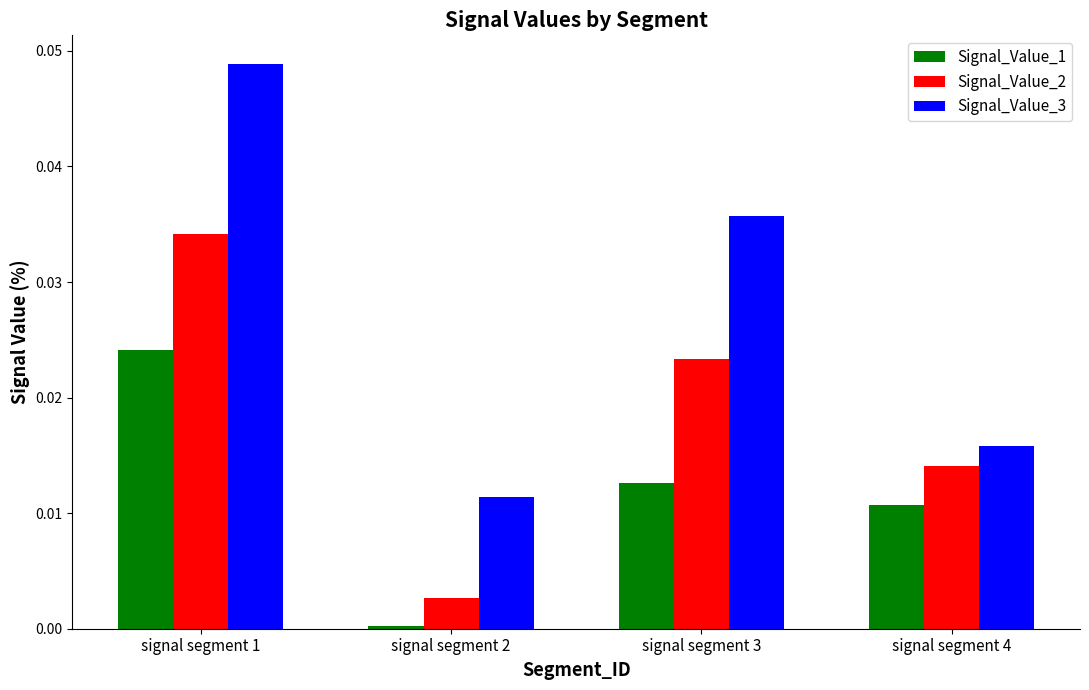

What are all the series names shown in the legend?

Signal_Value_1, Signal_Value_2, Signal_Value_3